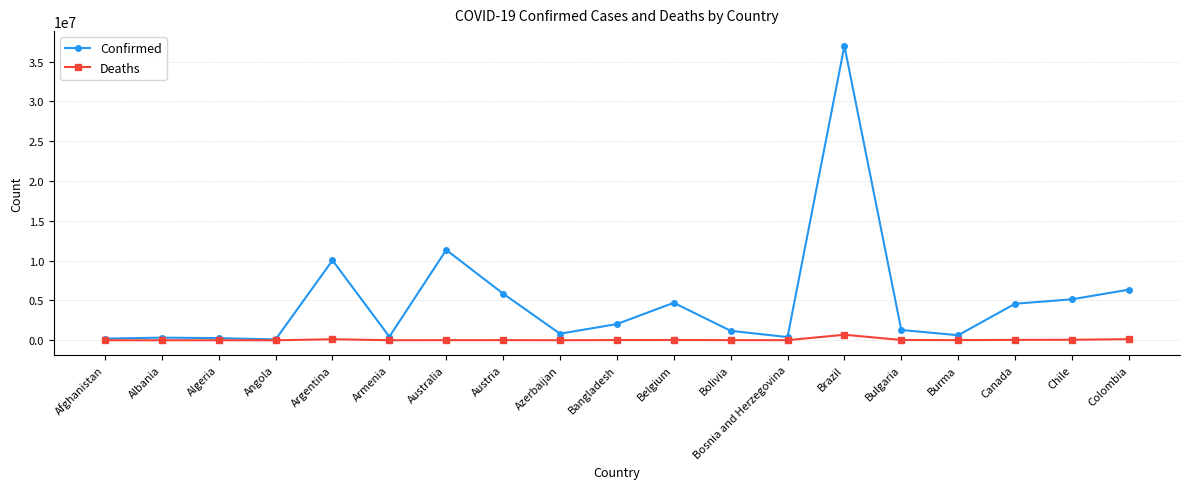

What is the value of the Deaths point at the 12th from the left?

22358